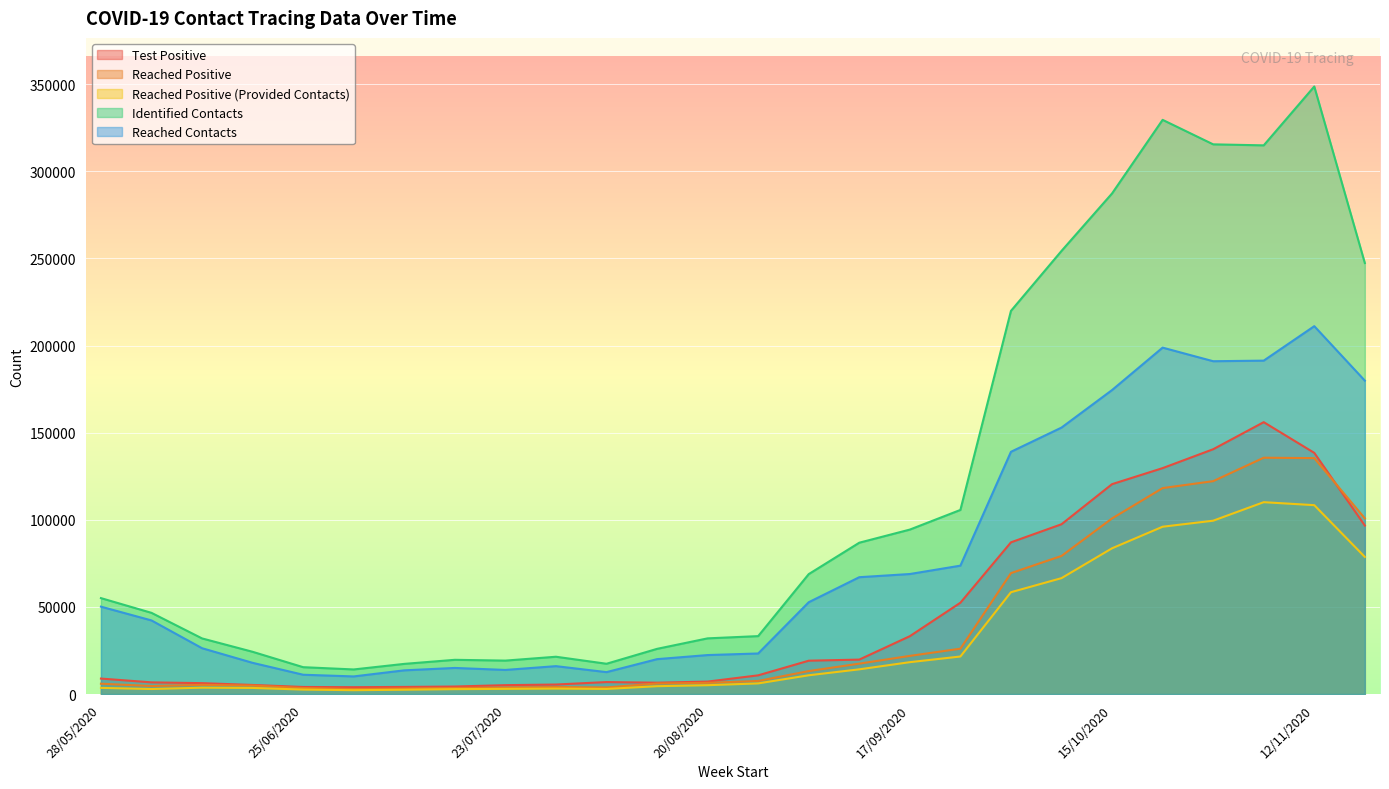

Between 27/08/2020 and 15/10/2020, which series saw the biggest shift?

identified_contacts